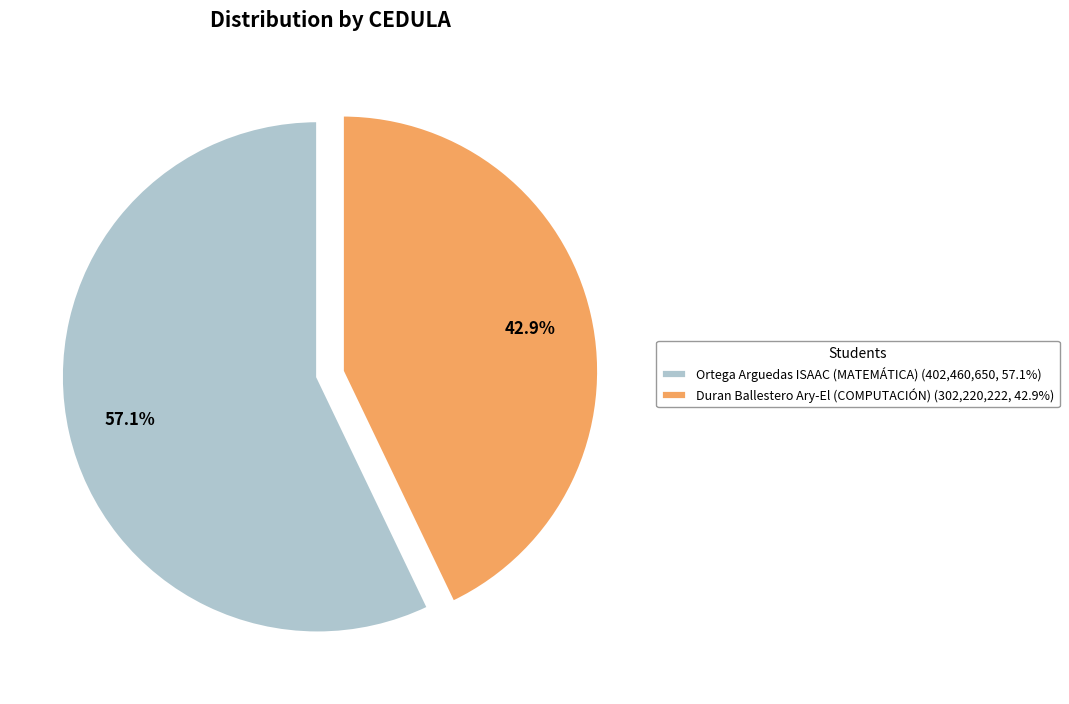

Does Duran Ballestero Ary-El (COMPUTACIÓN) represent more than half of the total?

No